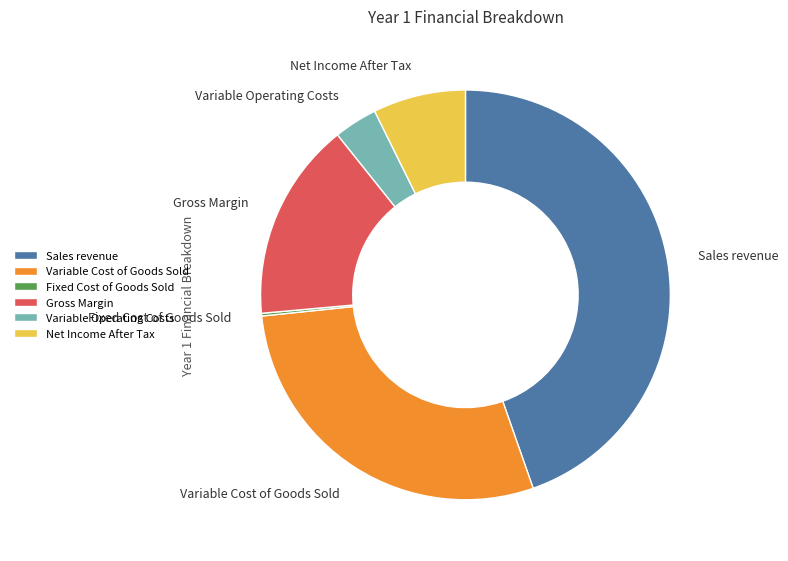

Do Variable Operating Costs and Net Income After Tax together represent more than half of the pie?

No